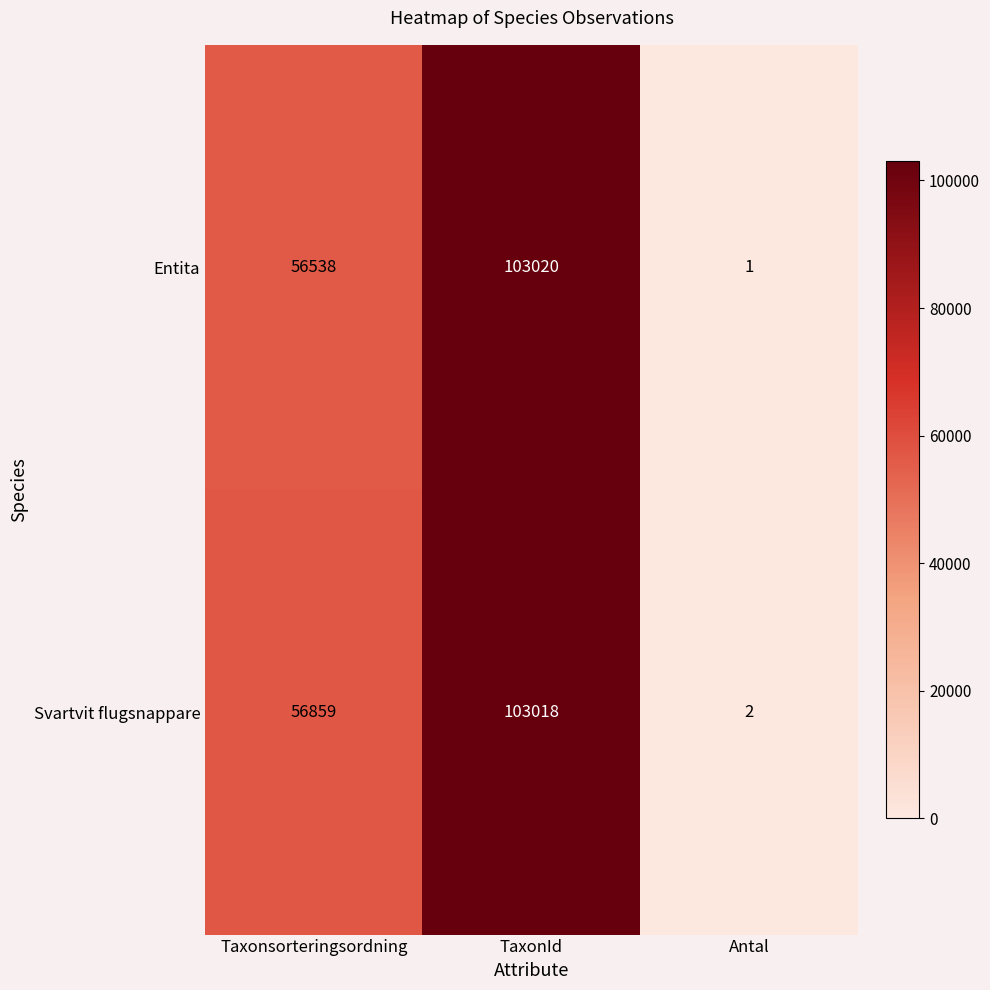

At which category does the chart reach its peak across all series?

TaxonId